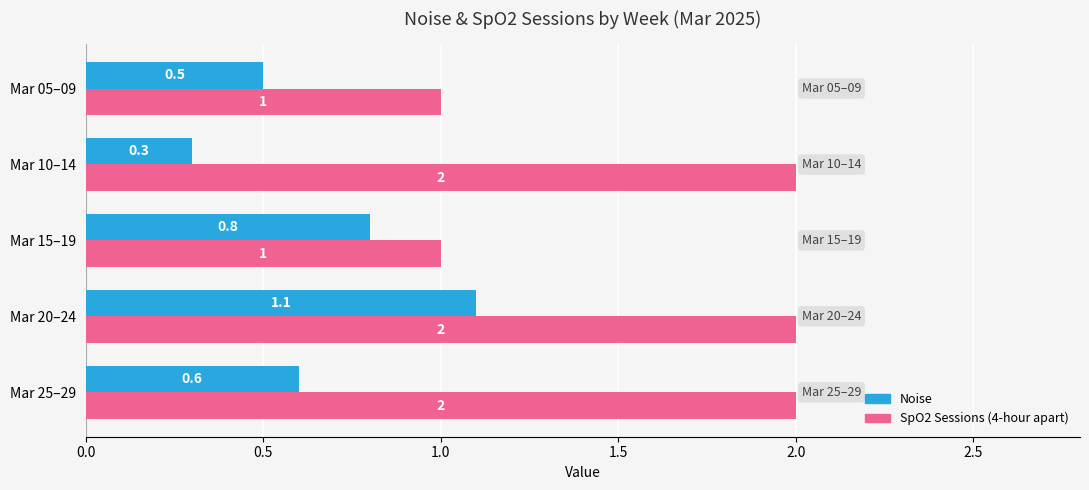

At Mar 05–09, list the series in order from smallest to largest.

Noise, SpO2 Sessions (4-hour apart)